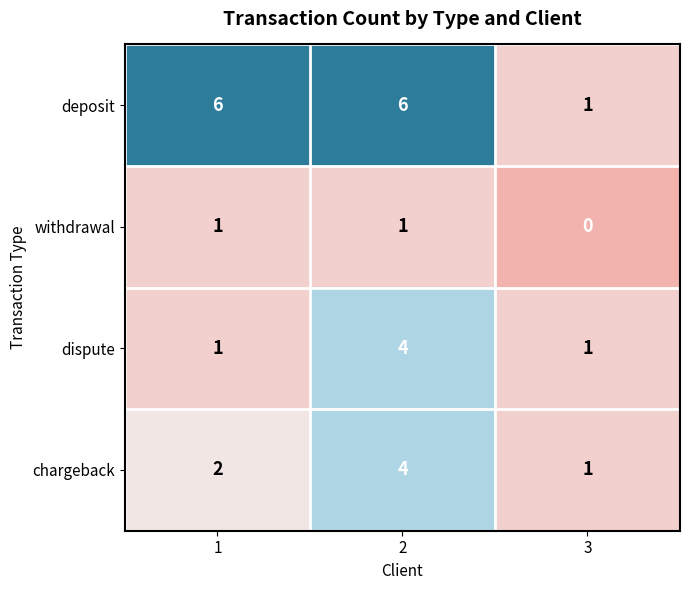

The chargeback series shows 3 at 1. True or false?

False